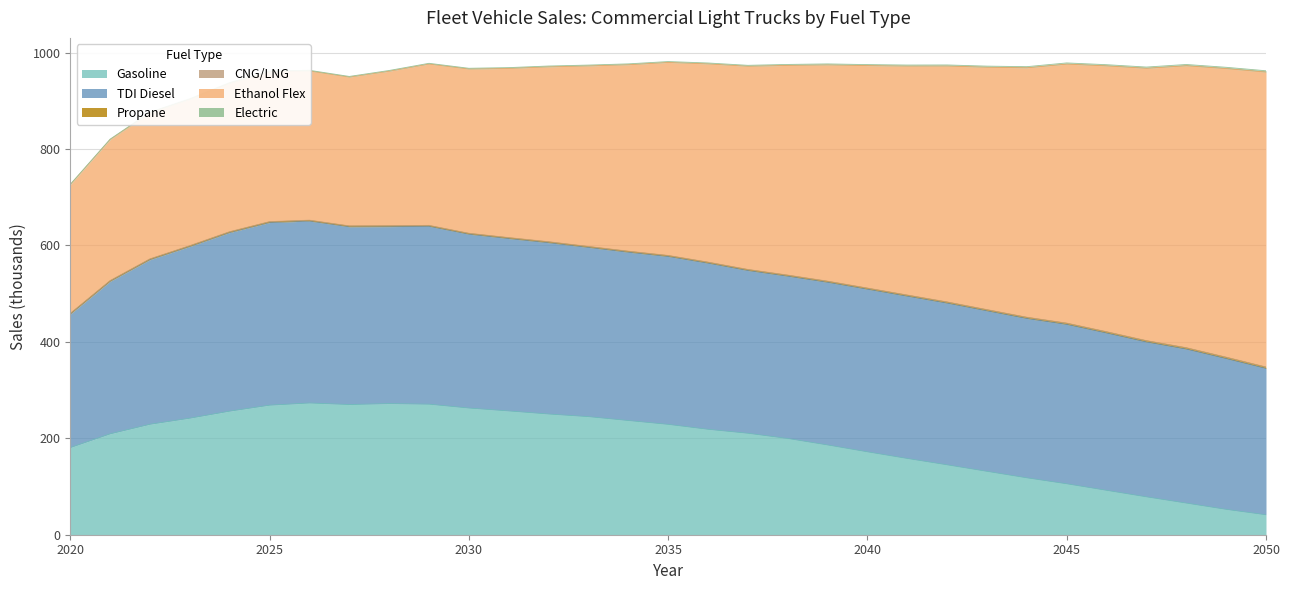

How many data points in Propane are above 1?

29